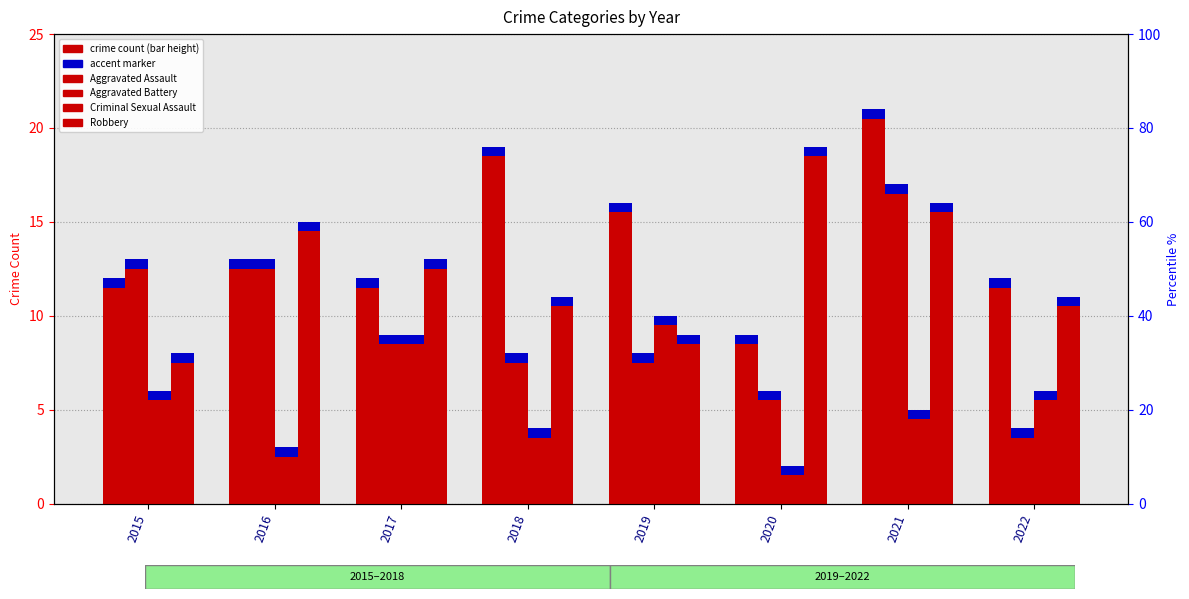

Which series has the largest total across all categories?

Aggravated Assault